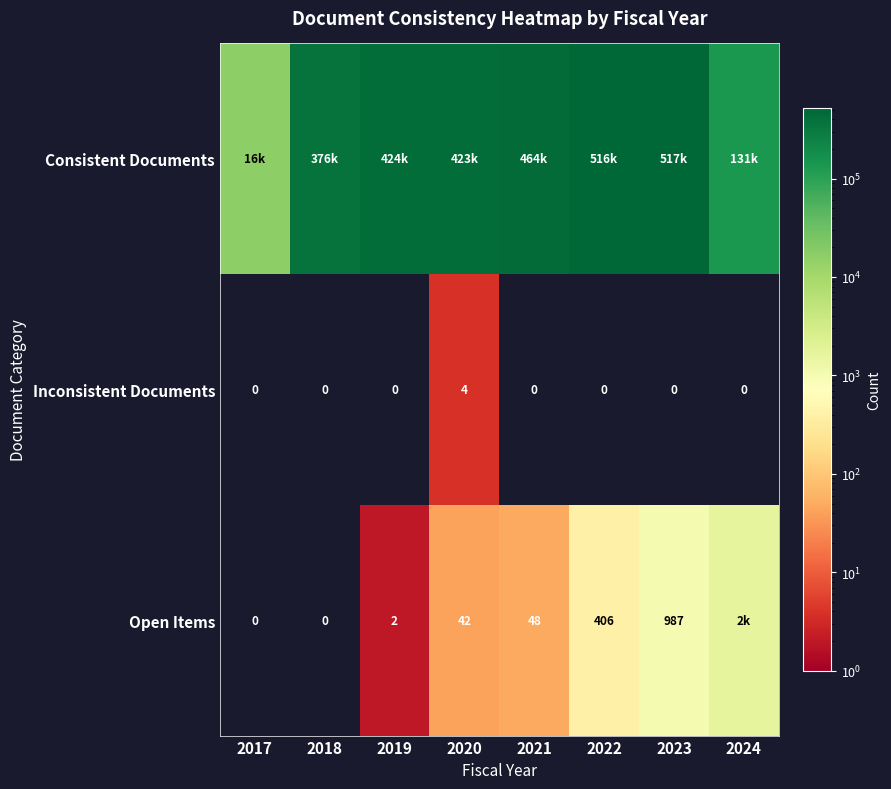

How many values in Inconsistent Documents are above zero?

1